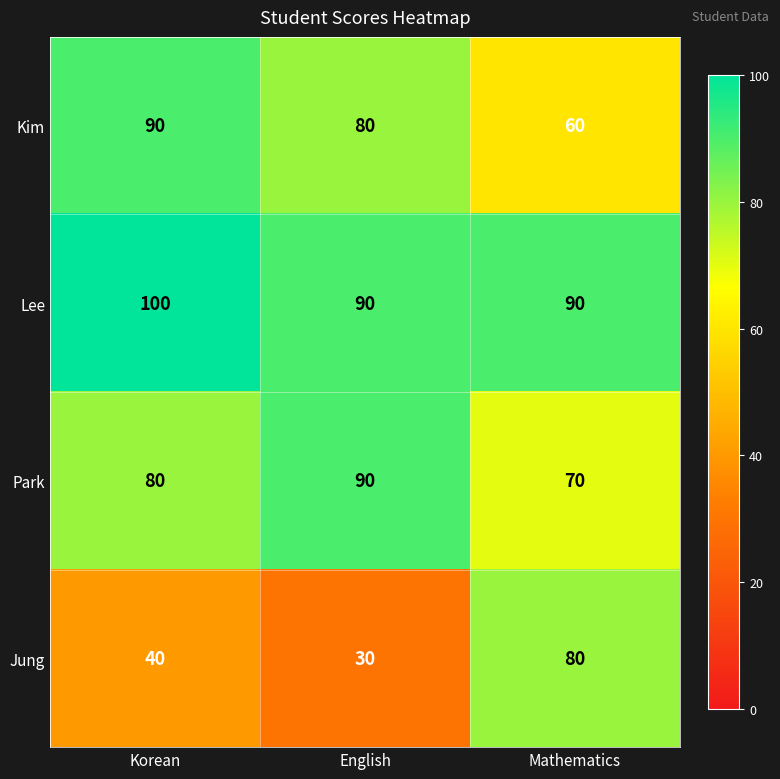

At which category is the sum across all series the highest?

Korean